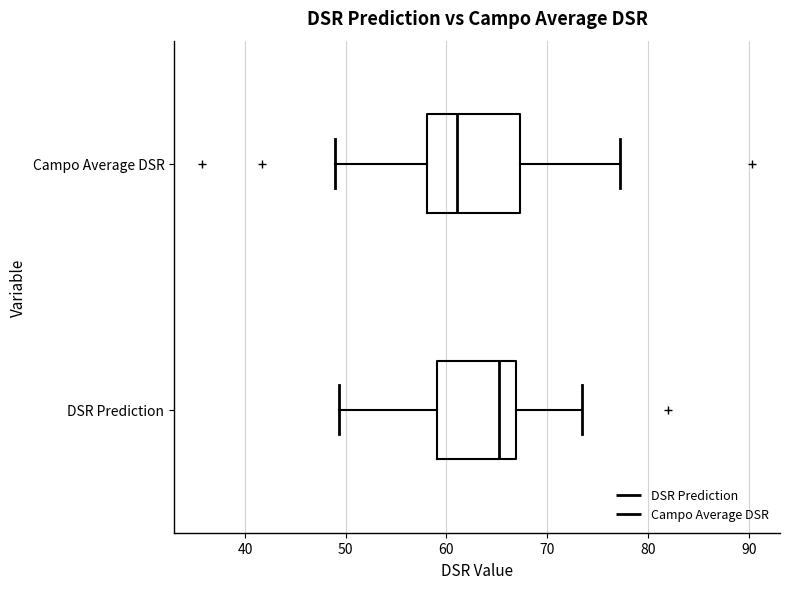

Which box has the furthest to the left median line?

Campo Average DSR